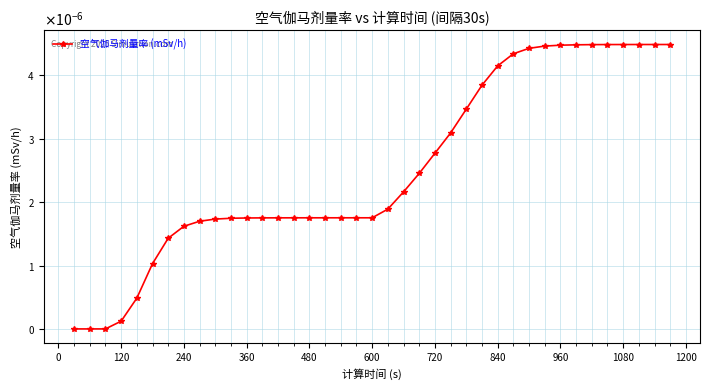

Does the chart have visible grid lines?

Yes